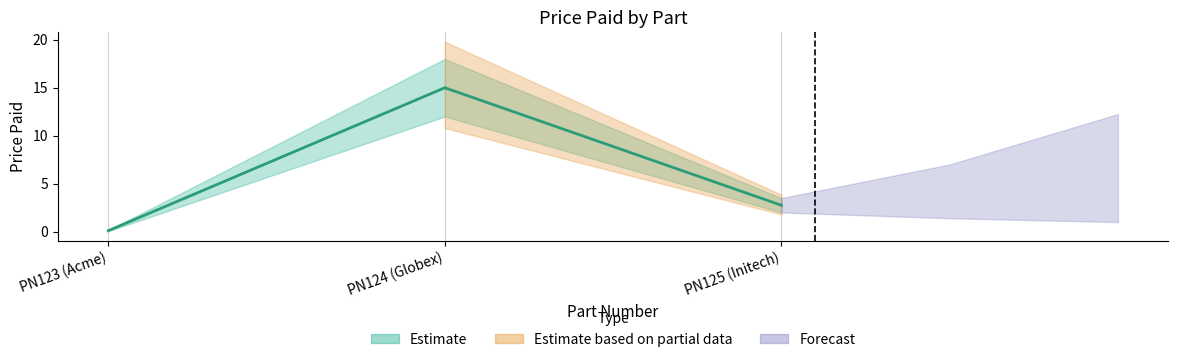

What is the value of the 2nd point from the left?

15.0